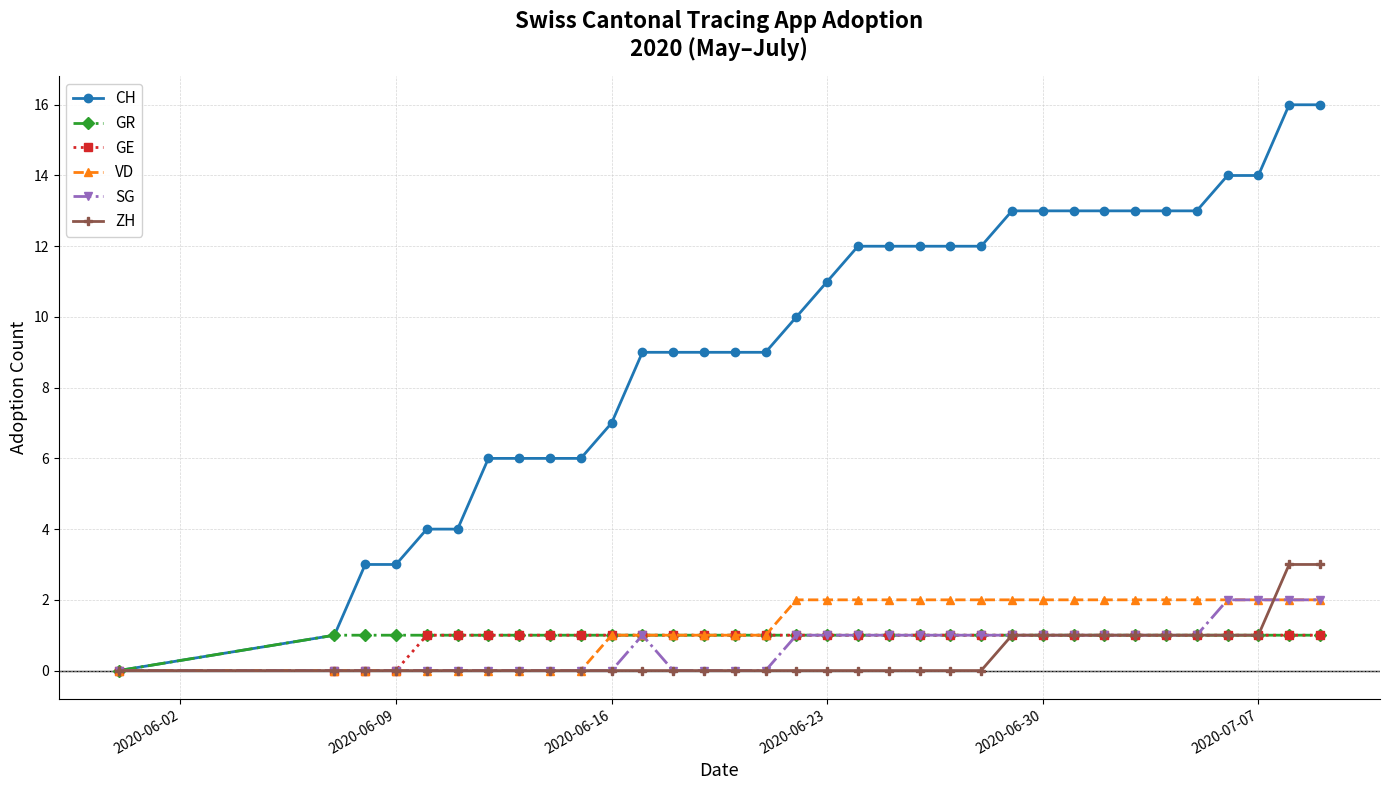

True or false: SG has more than 0 points higher than both neighbors.

True